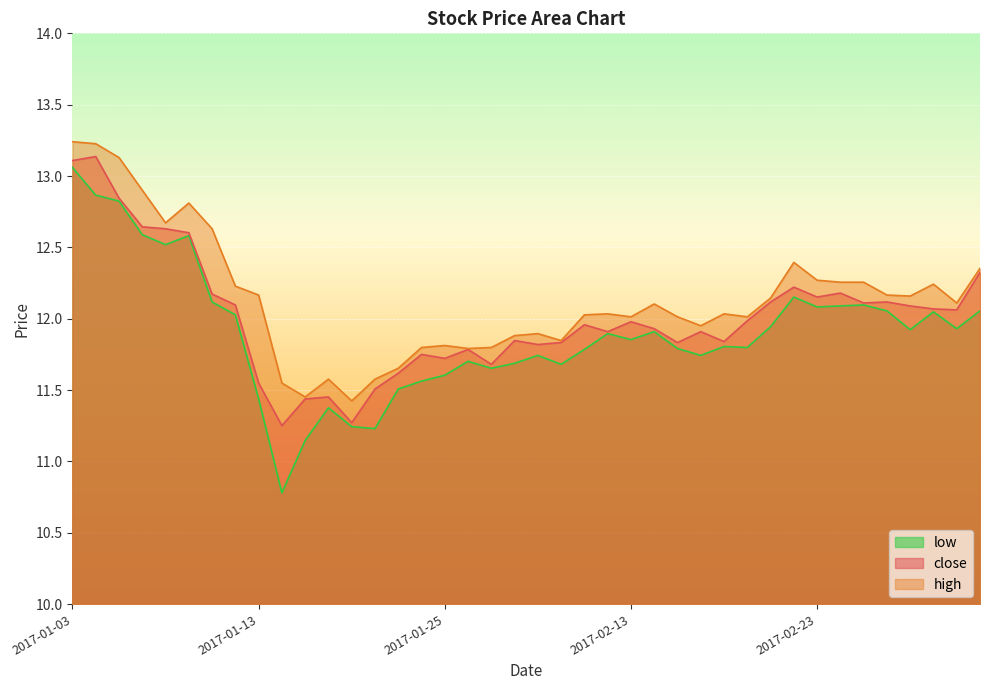

Which category has the highest value across all series?

2017-01-03